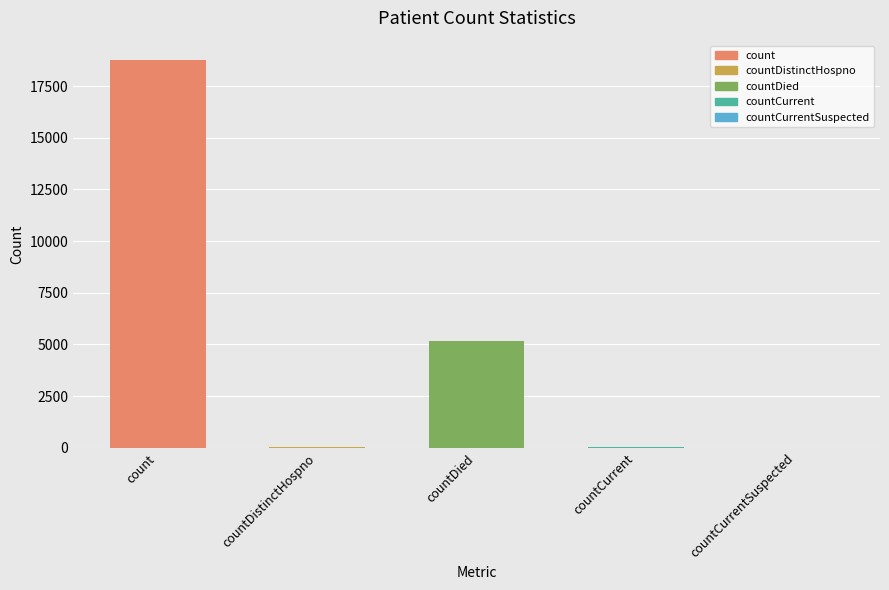

What is the greatest value displayed?

18756